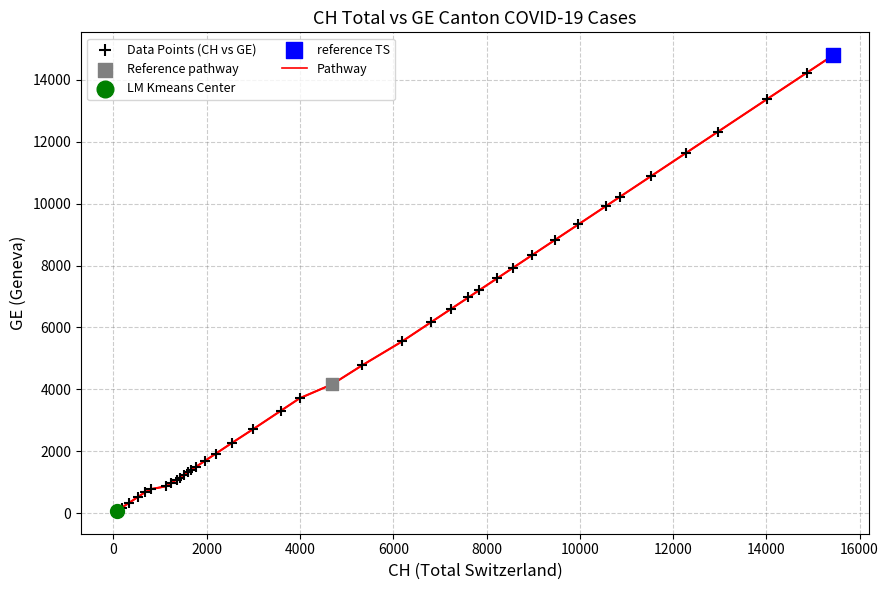

What is the difference between the maximum and minimum values?

14725